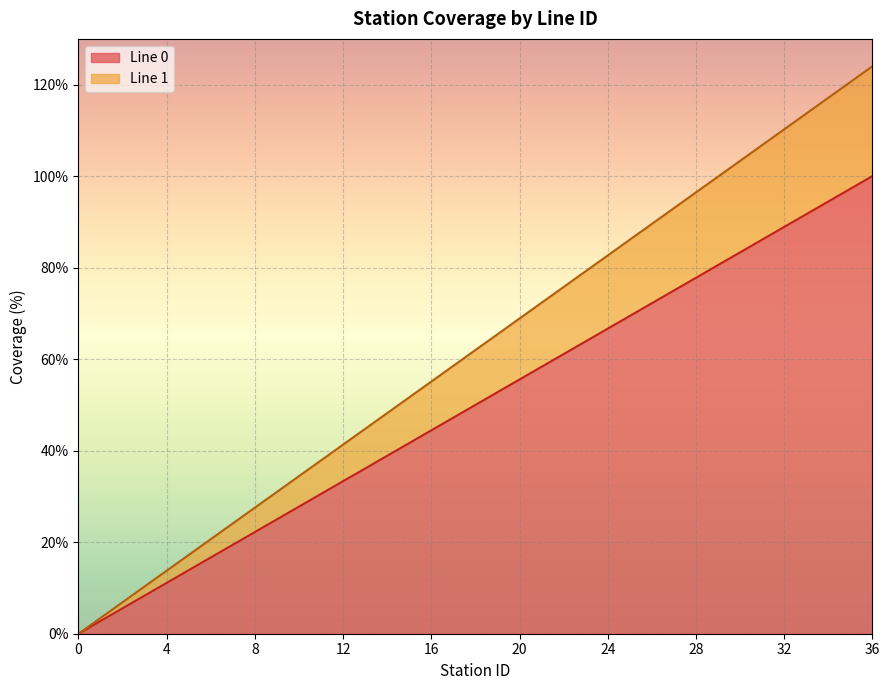

List the series in order of their overall mean, lowest first.

Line 0, Line 1